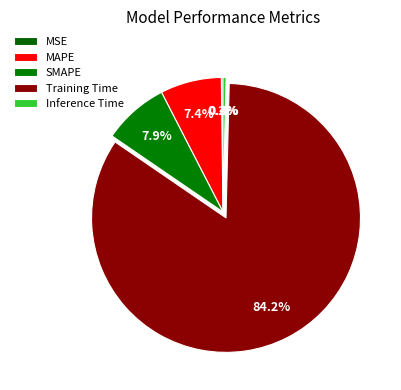

How many segments does this pie chart have?

5